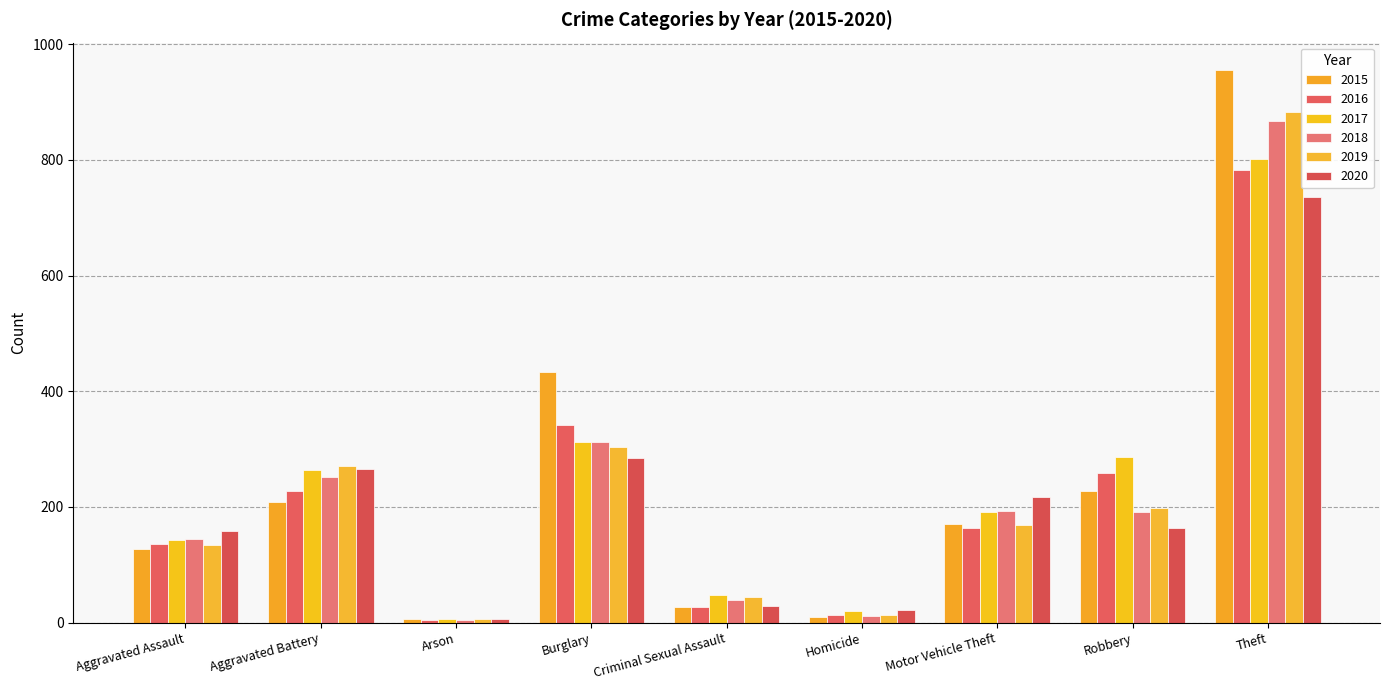

At which category does the chart reach its peak across all series?

Theft